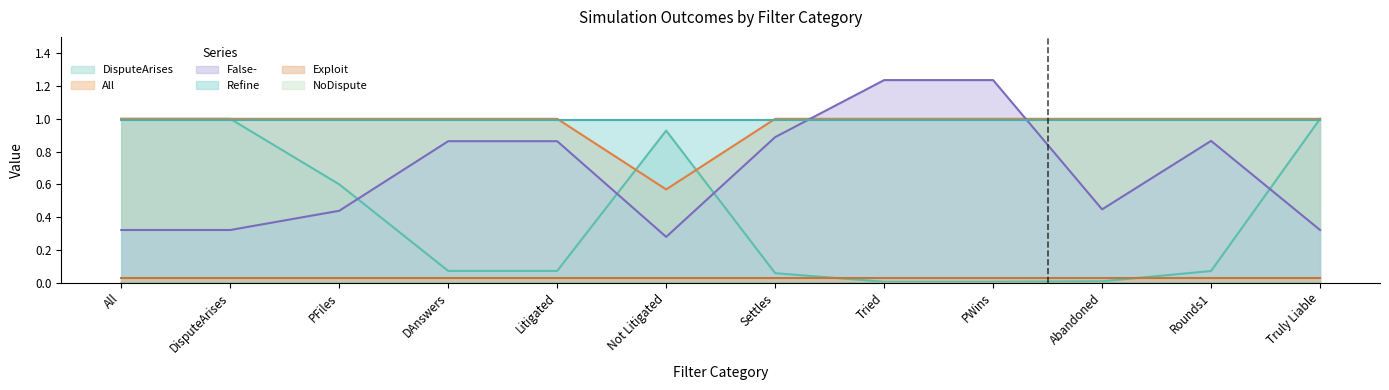

True or false: All has more than 1 points higher than both neighbors.

False